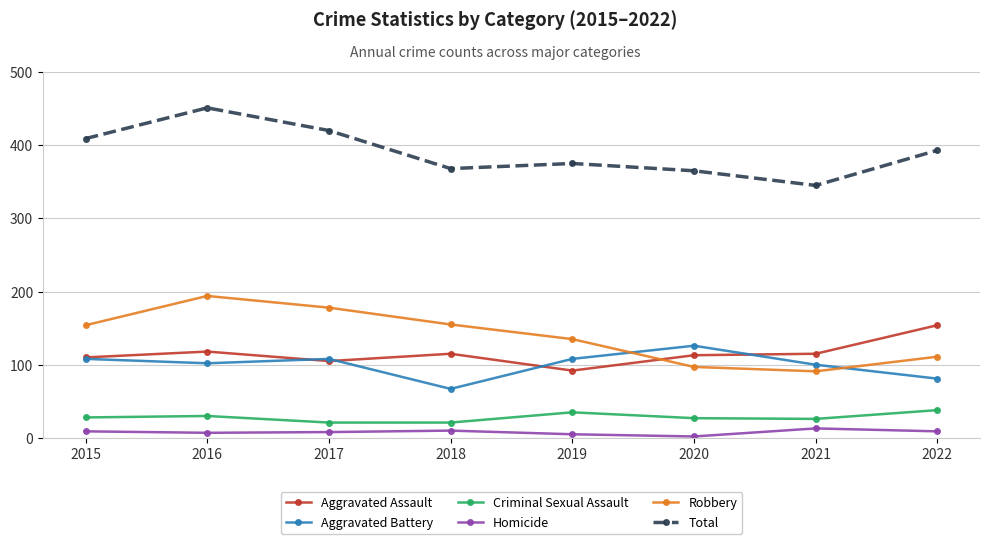

Between 2015 and 2019, which series saw the biggest shift?

Total